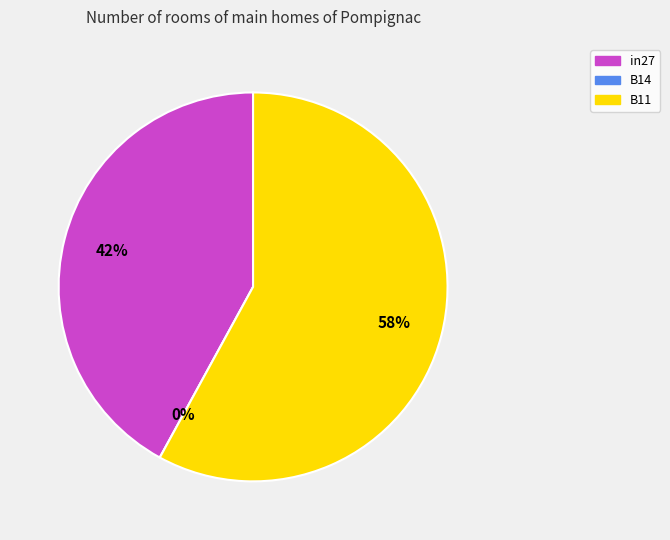

How much of the chart is everything except B14?

100.0%